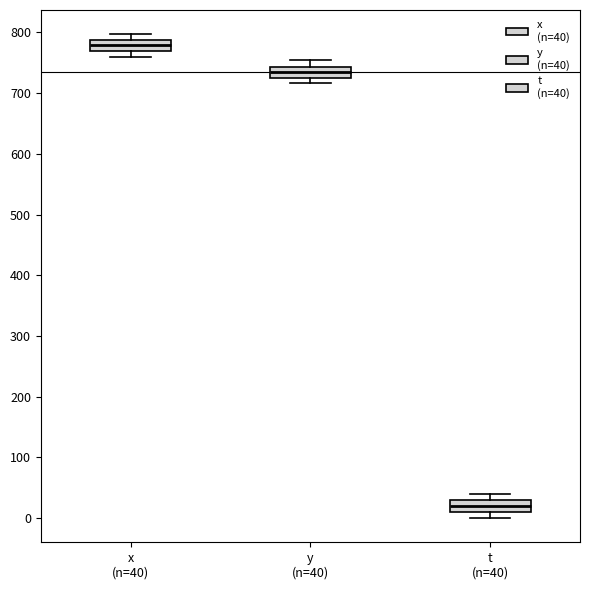

Which box has the lowest median line?

t (n=40)